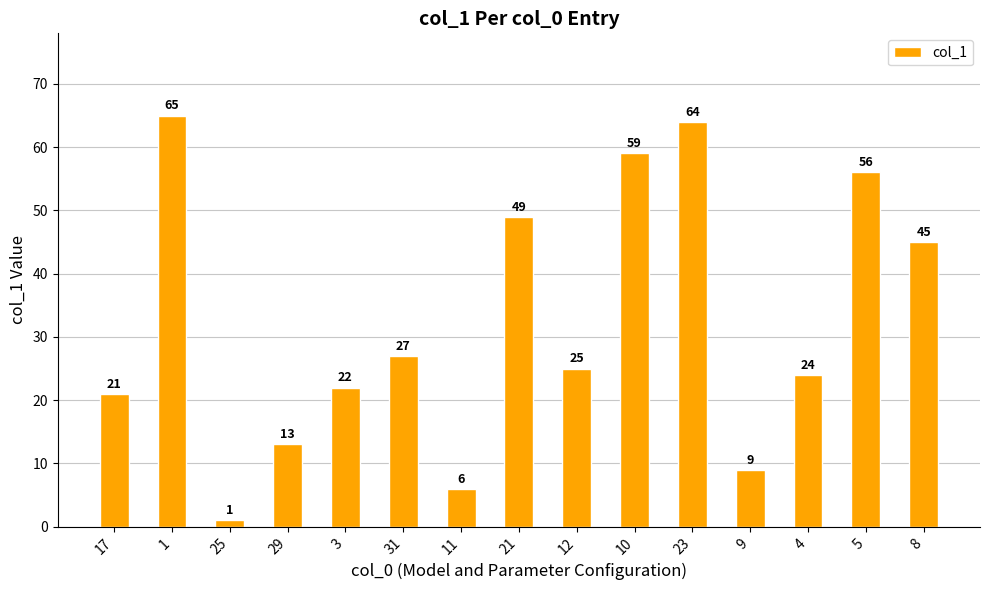

Reading left to right, extract all data points from this chart.

21	65	1	13	22	27	6	49	25	59	64	9	24	56	45